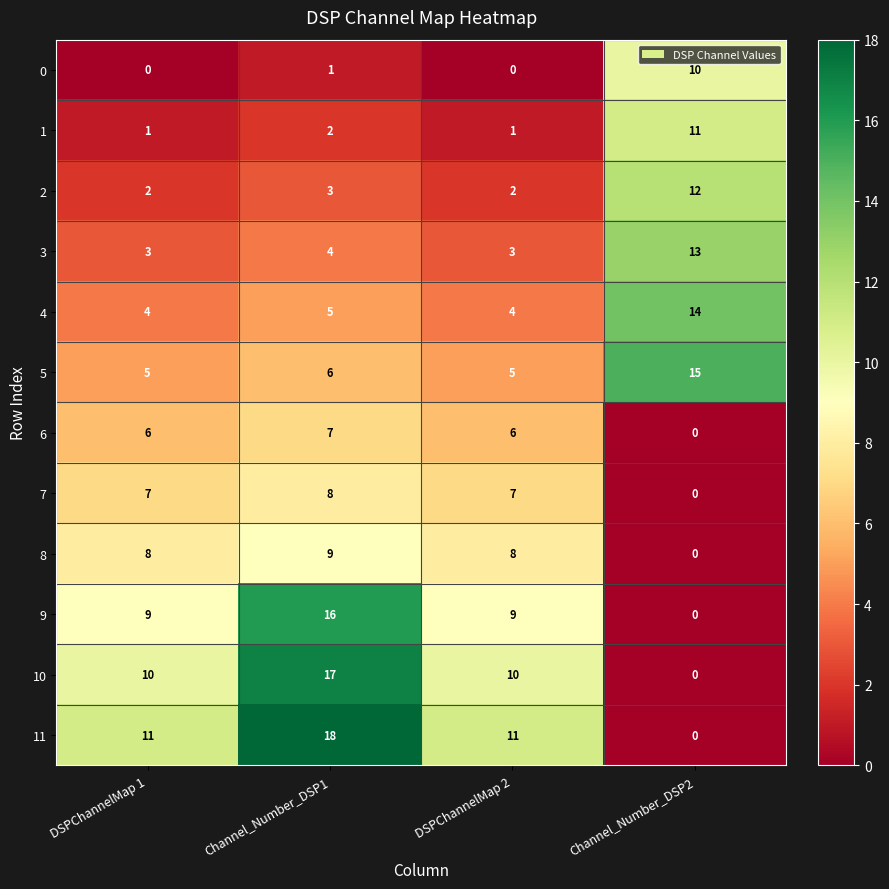

What is the spread (max minus min) of values at DSPChannelMap 2?

11